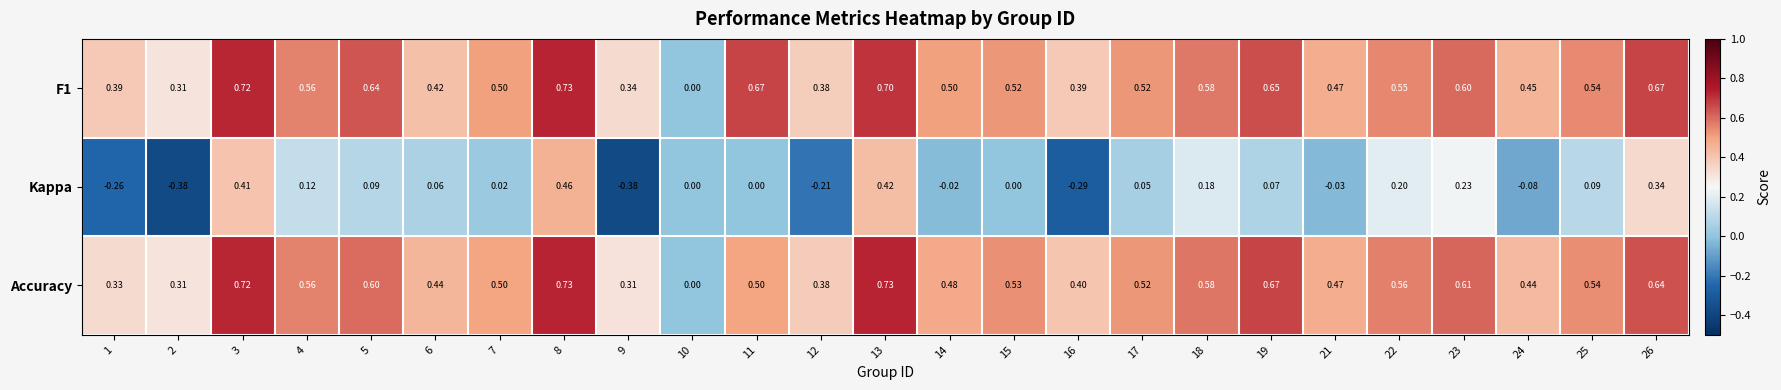

At 11, list the series in order from smallest to largest.

Kappa, Accuracy, F1